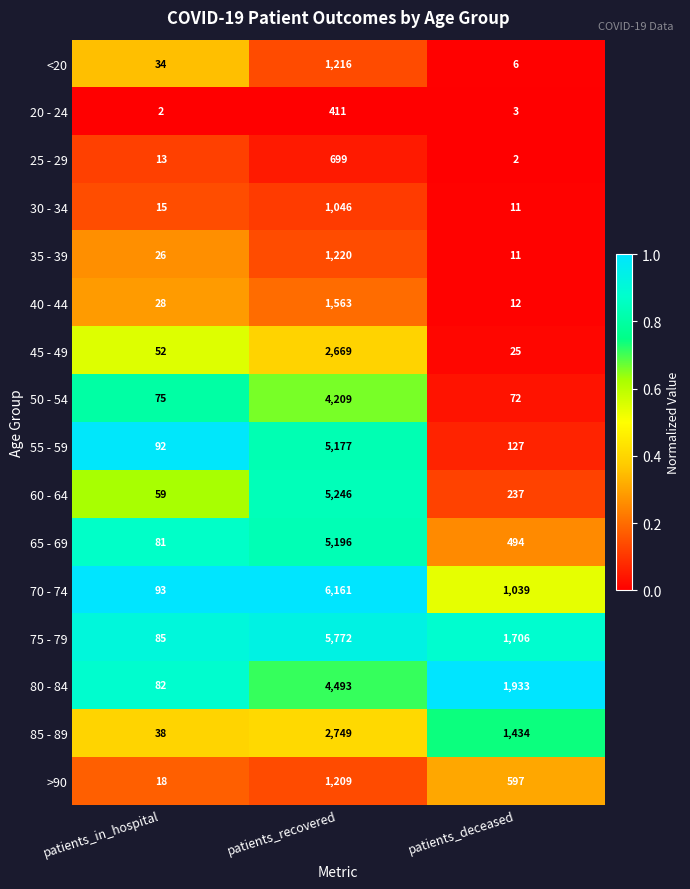

At which category is the sum across all series the highest?

patients_recovered